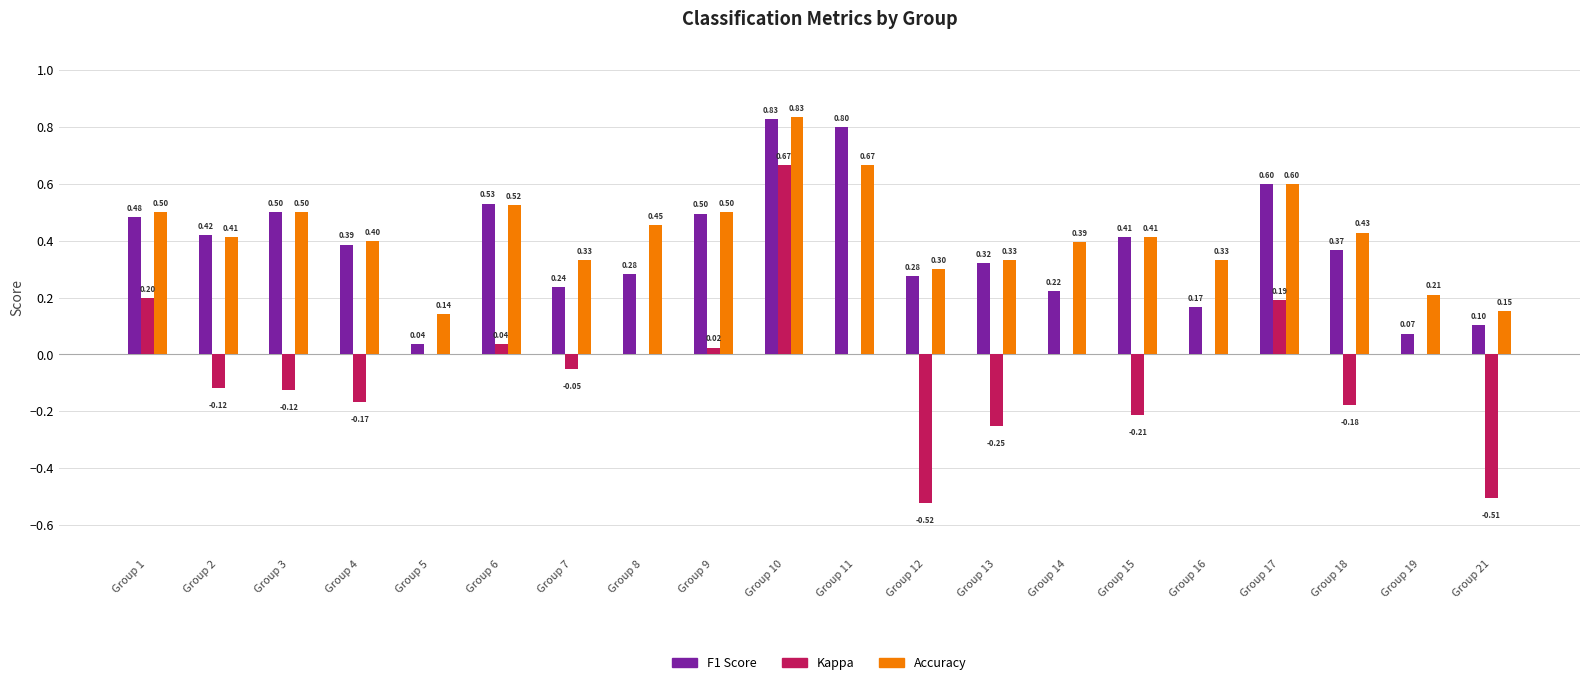

At which category is the sum across all series the highest?

Group 10